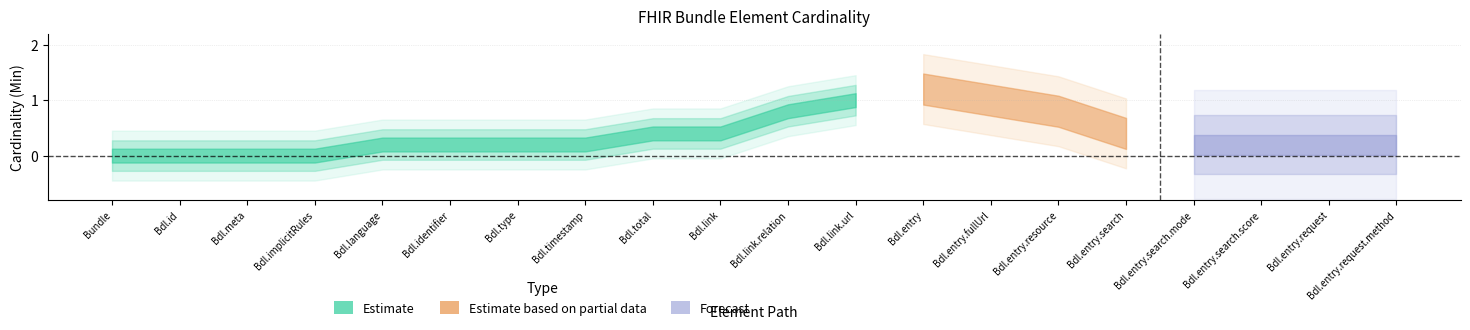

At which category does the chart reach its minimum across all series?

Bundle